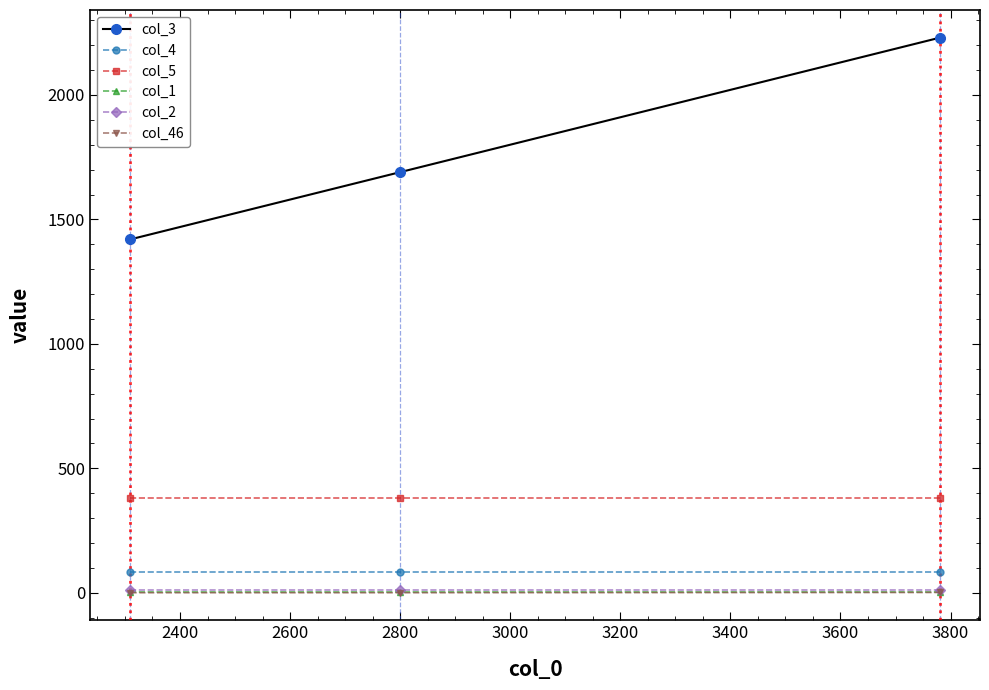

Which series has the largest total across all categories?

col_3